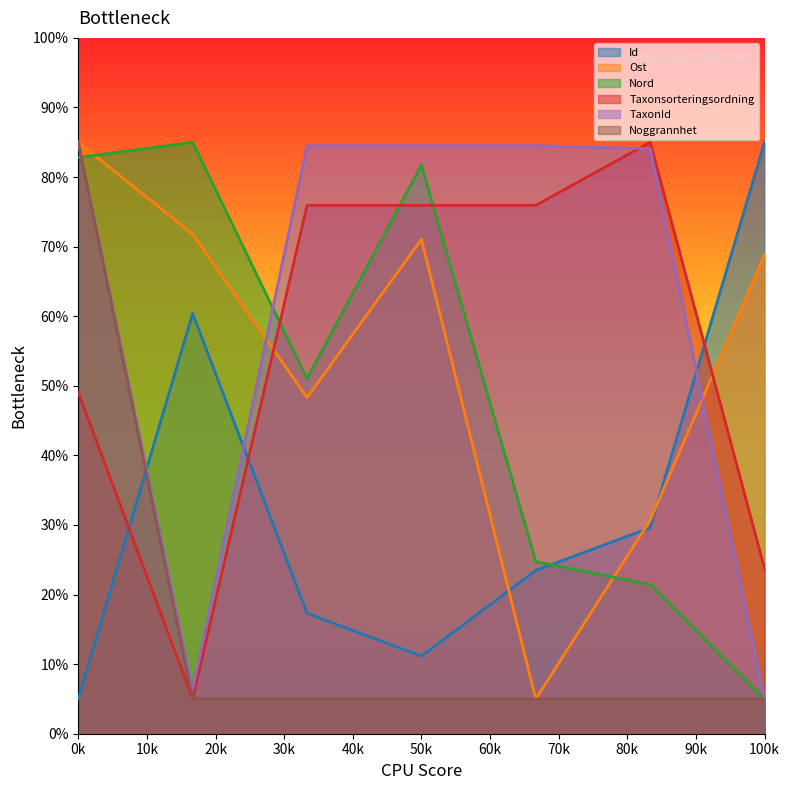

Which series ends up on top after the final intersection of Noggrannhet and Id?

Id